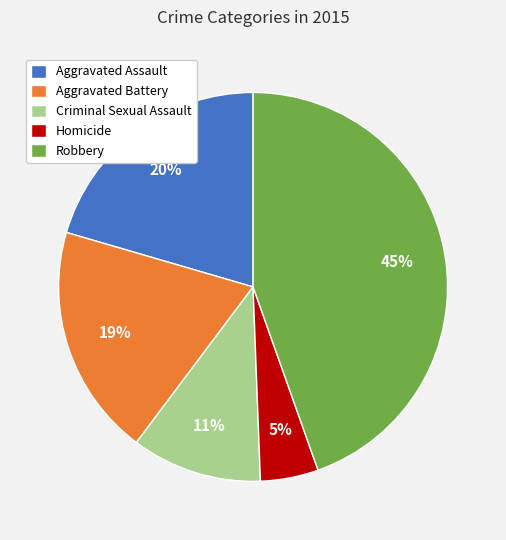

The Aggravated Assault slice represents 30% of the pie. True or false?

False